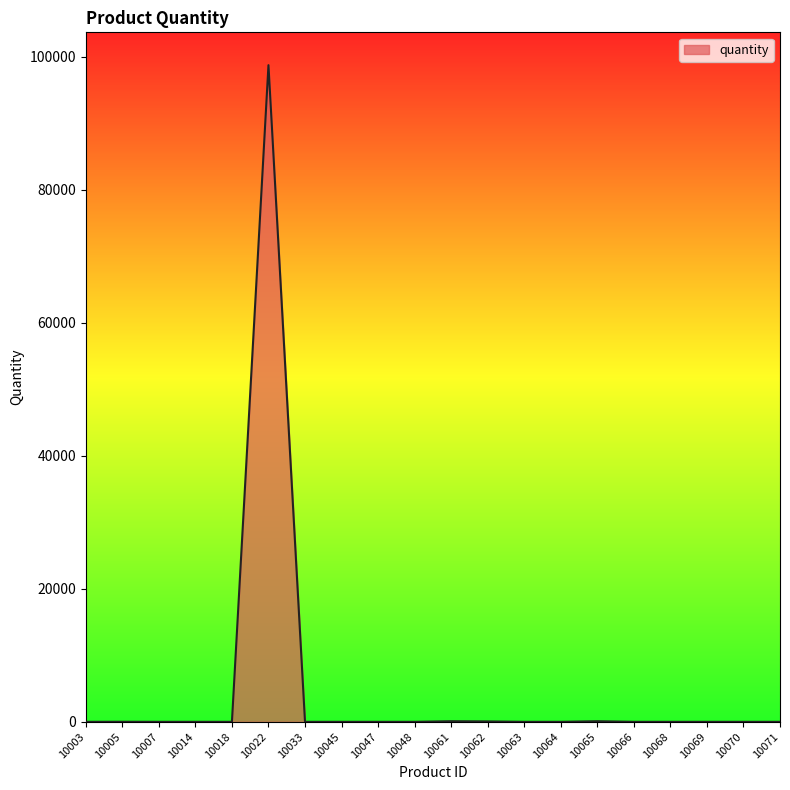

At which category does the chart reach its peak across all series?

10022